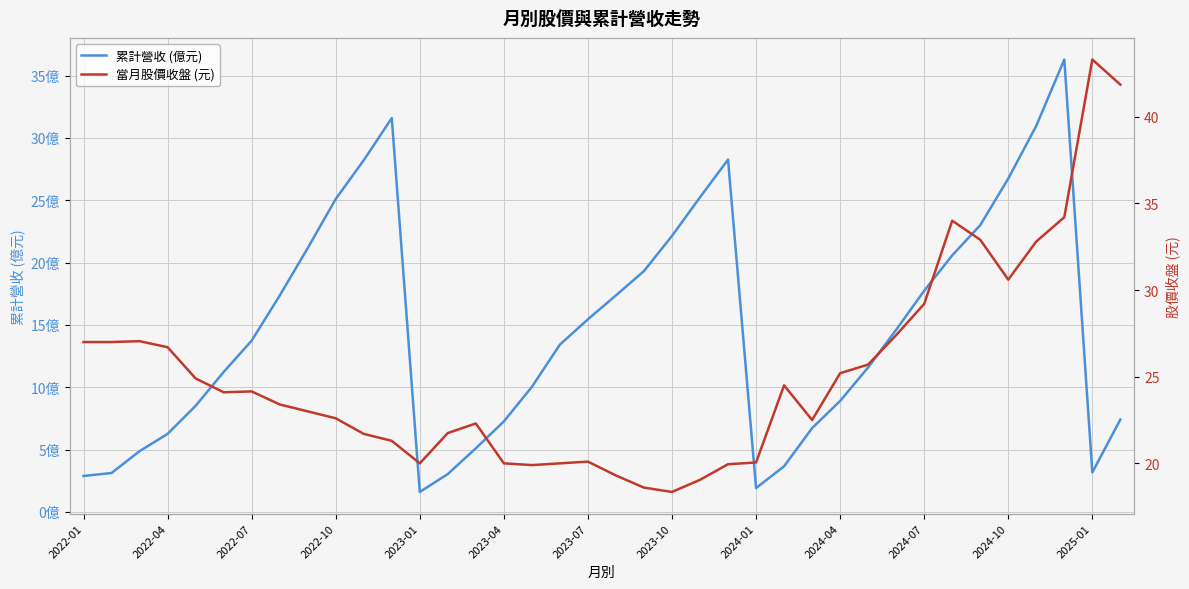

Reading left to right, what are all the values shown in this chart?

累計營收 (億元): 2.9	3.1	4.9	6.3	8.5	11.2	13.7	17.4	21.2	25.1	28.2	31.6	1.6	3.0	5.1	7.3	10.0	13.4	15.4	17.4	19.3	22.1	25.2	28.3	1.9	3.7	6.7	8.9	11.6	14.6	17.7	20.6	23.0	26.7	31.0	36.3	3.2	7.4
當月股價收盤 (元): 27.0	27.0	27.1	26.7	24.9	24.1	24.1	23.4	23.0	22.6	21.7	21.3	20.0	21.8	22.3	20.0	19.9	20.0	20.1	19.3	18.6	18.4	19.1	19.9	20.1	24.5	22.5	25.2	25.7	27.4	29.2	34.0	32.9	30.6	32.8	34.2	43.3	41.9